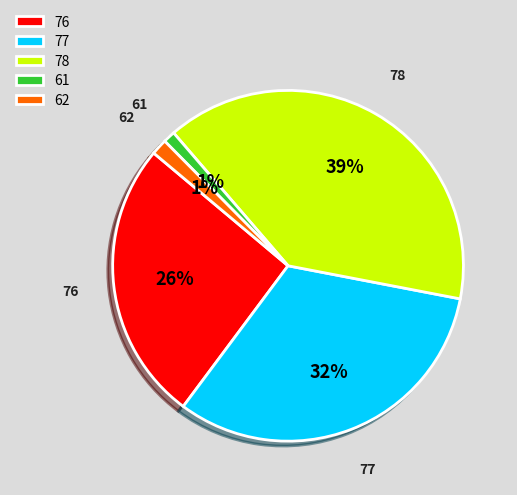

Does any single category account for the majority?

No